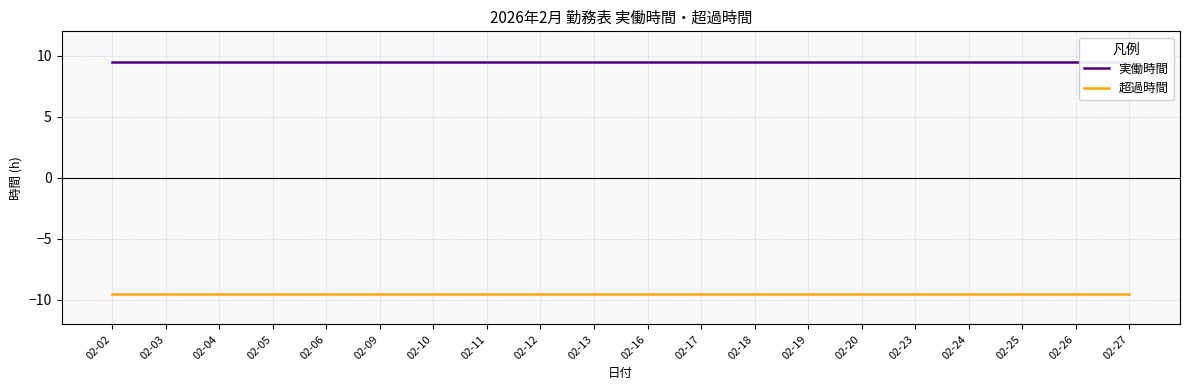

What is the value of the 実働時間 point at the 18th from the left?

9.5